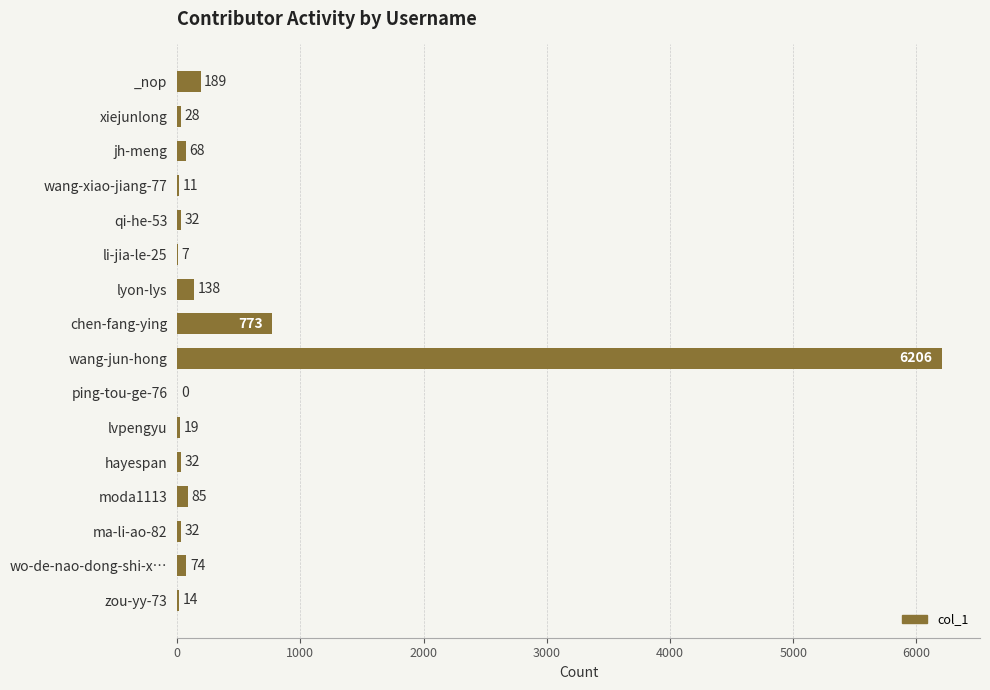

Does the chart contain stacked bars?

No